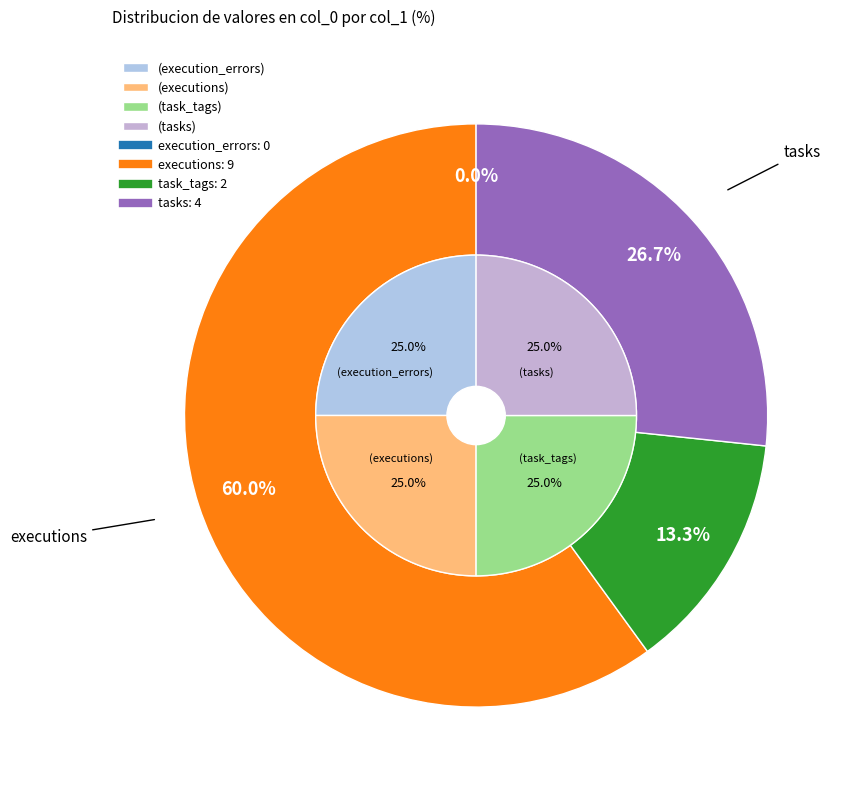

Count the number of slices in the pie.

4